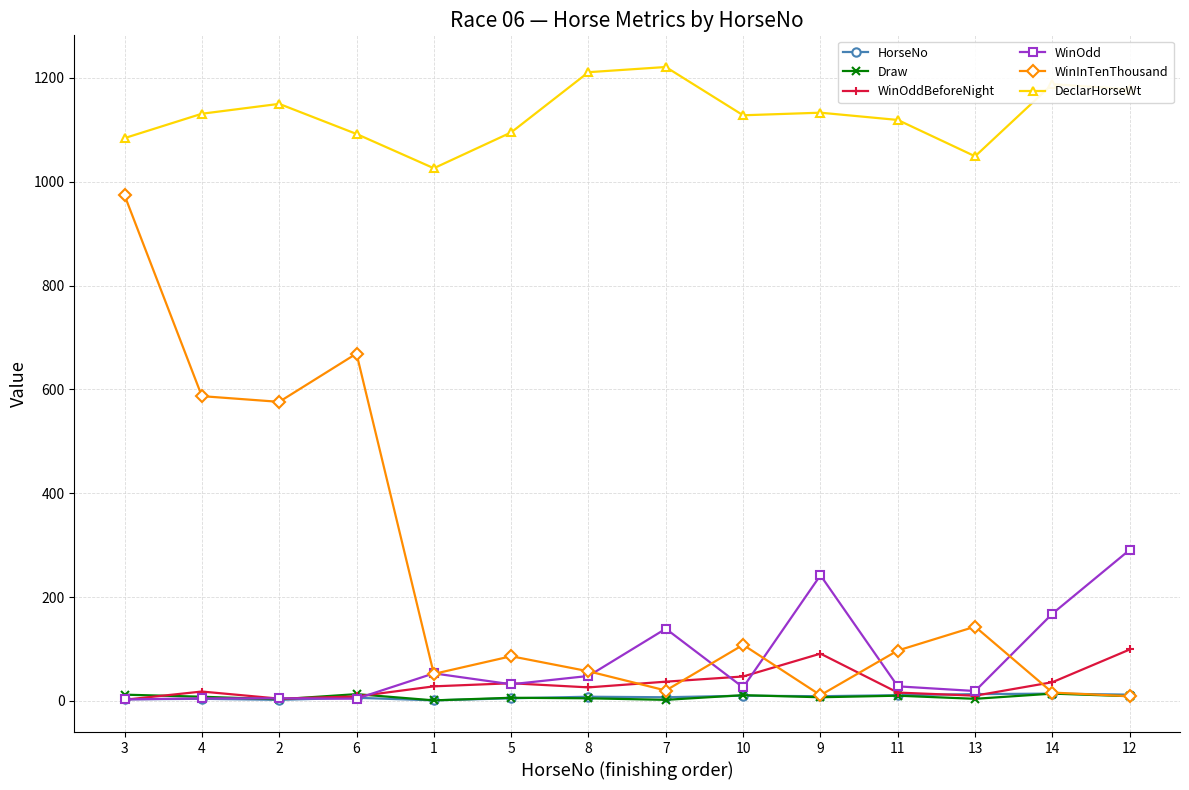

Which series has the largest total across all categories?

DeclarHorseWt